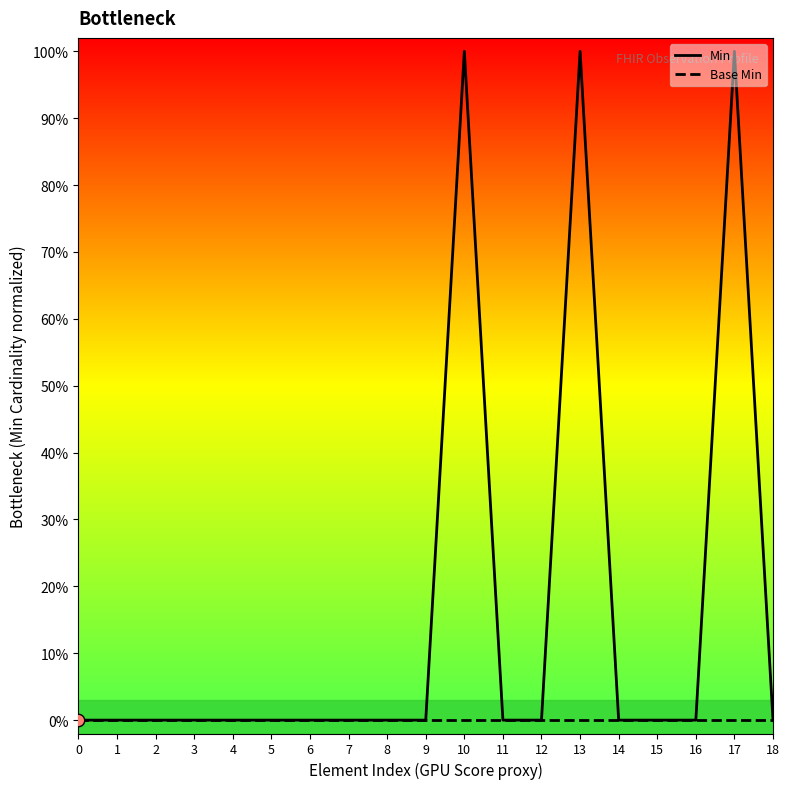

What are all the series names shown in the legend?

Min, Base Min